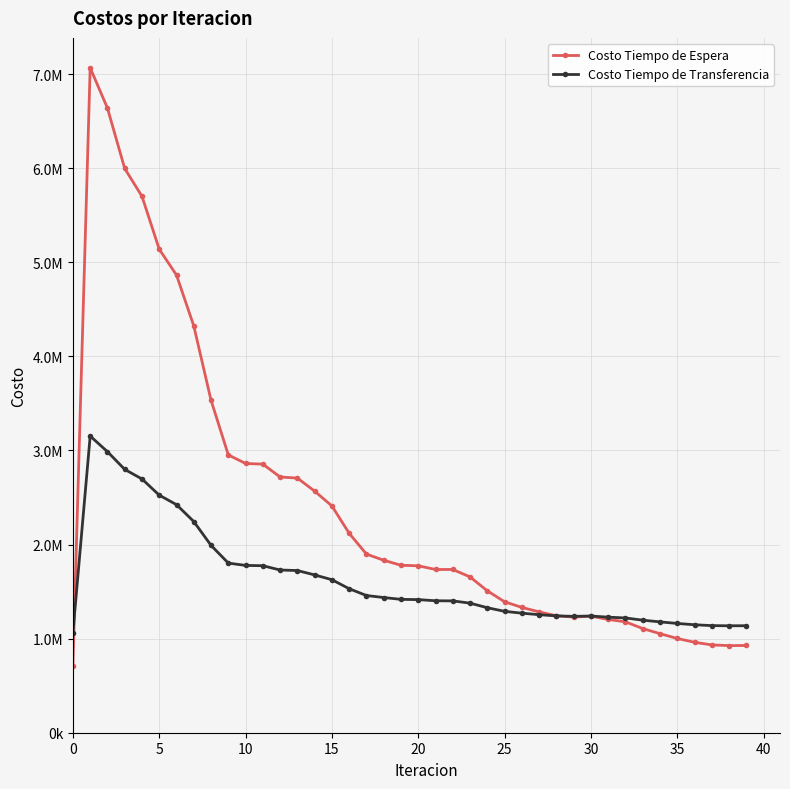

What is the minimum value shown in the chart?

706687.0